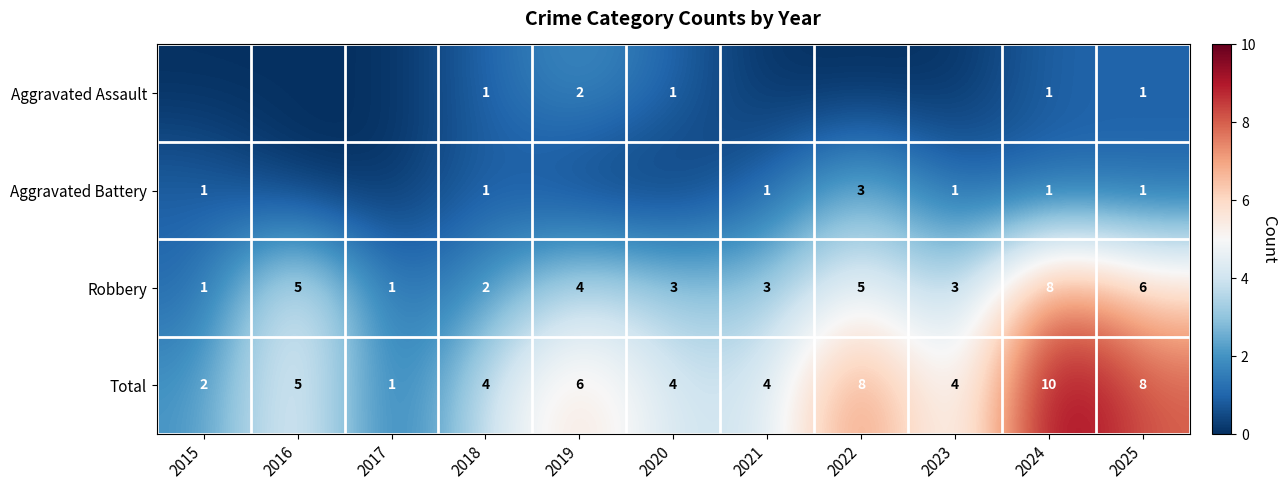

True or false: Total has a value of 2 at 2020.

False